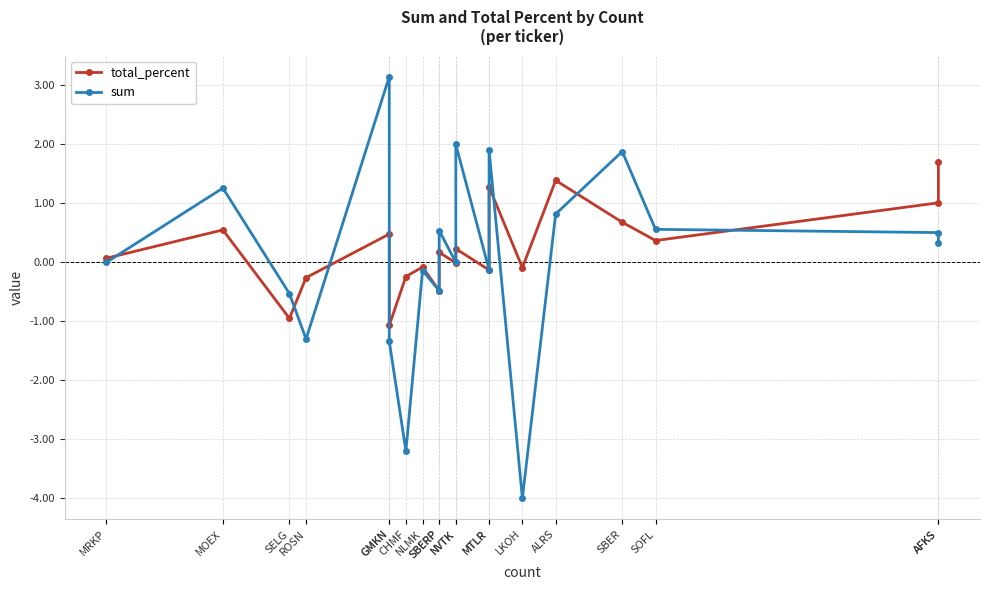

Reading left to right, transcribe all the data shown in this chart.

total_percent: 0.1	0.6	-0.9	-0.3	0.5	-1.1	-0.2	-0.1	-0.5	0.2	-0.0	0.2	-0.1	1.3	-0.1	1.4	0.7	0.4	1.0	1.7
sum: 0.0	1.3	-0.5	-1.3	3.1	-1.3	-3.2	-0.1	-0.5	0.5	-0.0	2.0	-0.1	1.9	-4.0	0.8	1.9	0.6	0.5	0.3